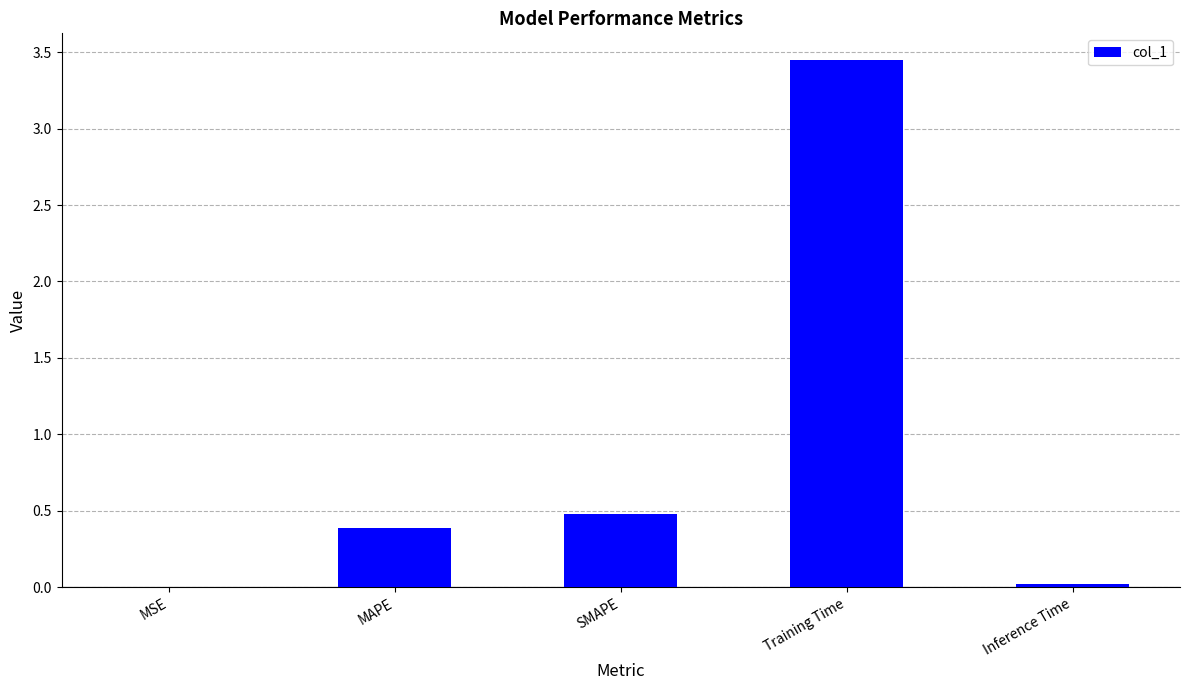

Which category has the highest value across all series?

Training Time